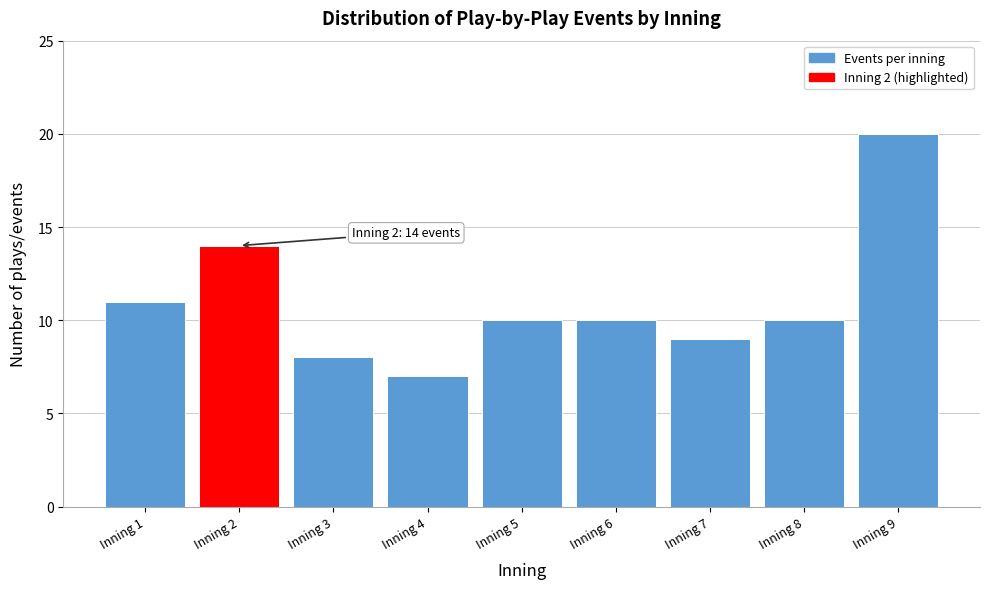

Reading left to right, transcribe all the data shown in this chart.

Inning 1=11	Inning 2=14	Inning 3=8	Inning 4=7	Inning 5=10	Inning 6=10	Inning 7=9	Inning 8=10	Inning 9=20